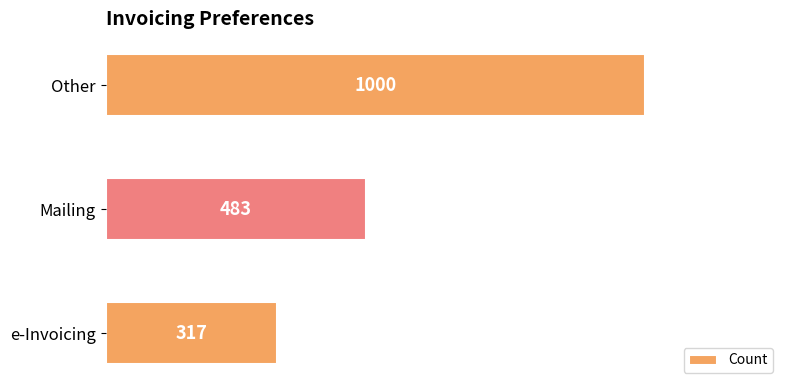

List the labels in order of value, smallest first.

e-Invoicing, Mailing, Other